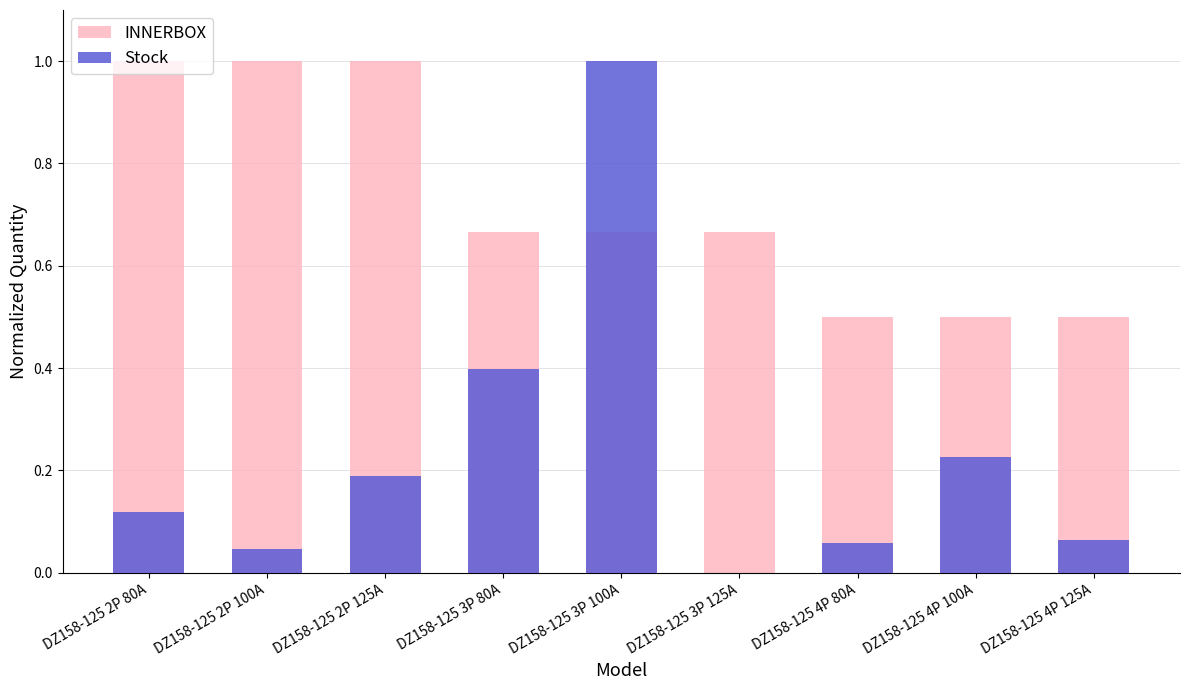

What position from the right is DZ158-125 4P 80A?

3